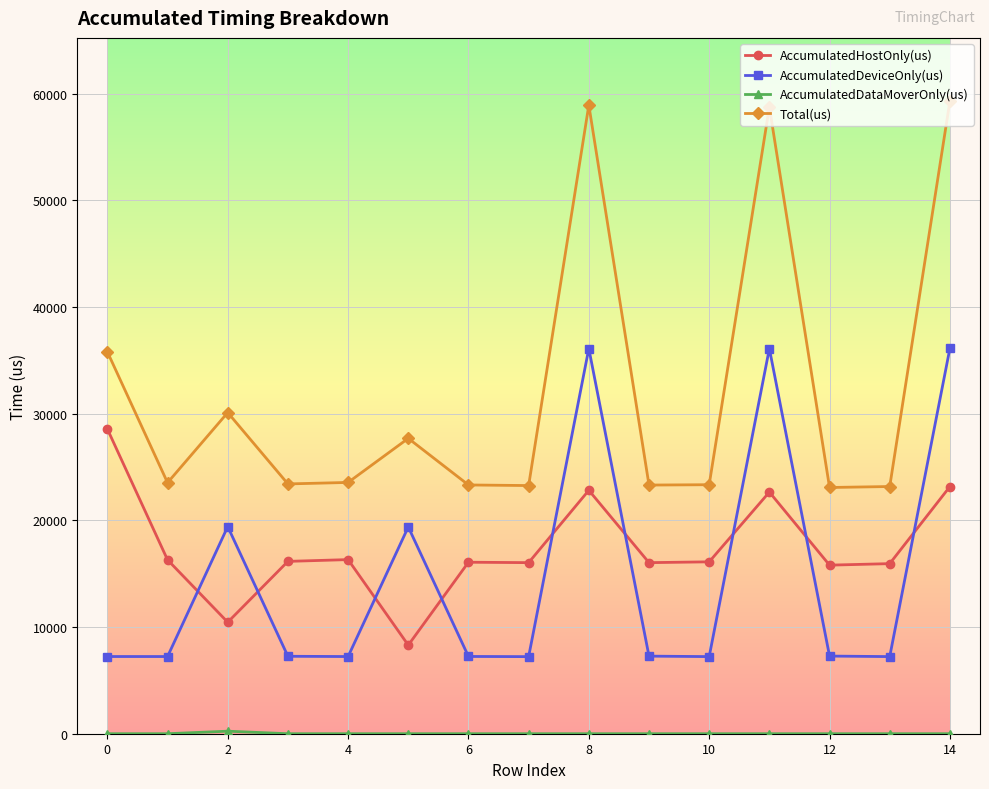

Which series has the largest range (max minus min)?

Total(us)